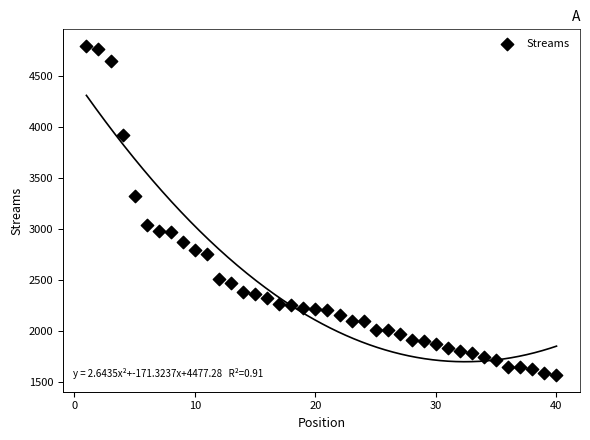

What is the range of Y values (max minus min)?

3225